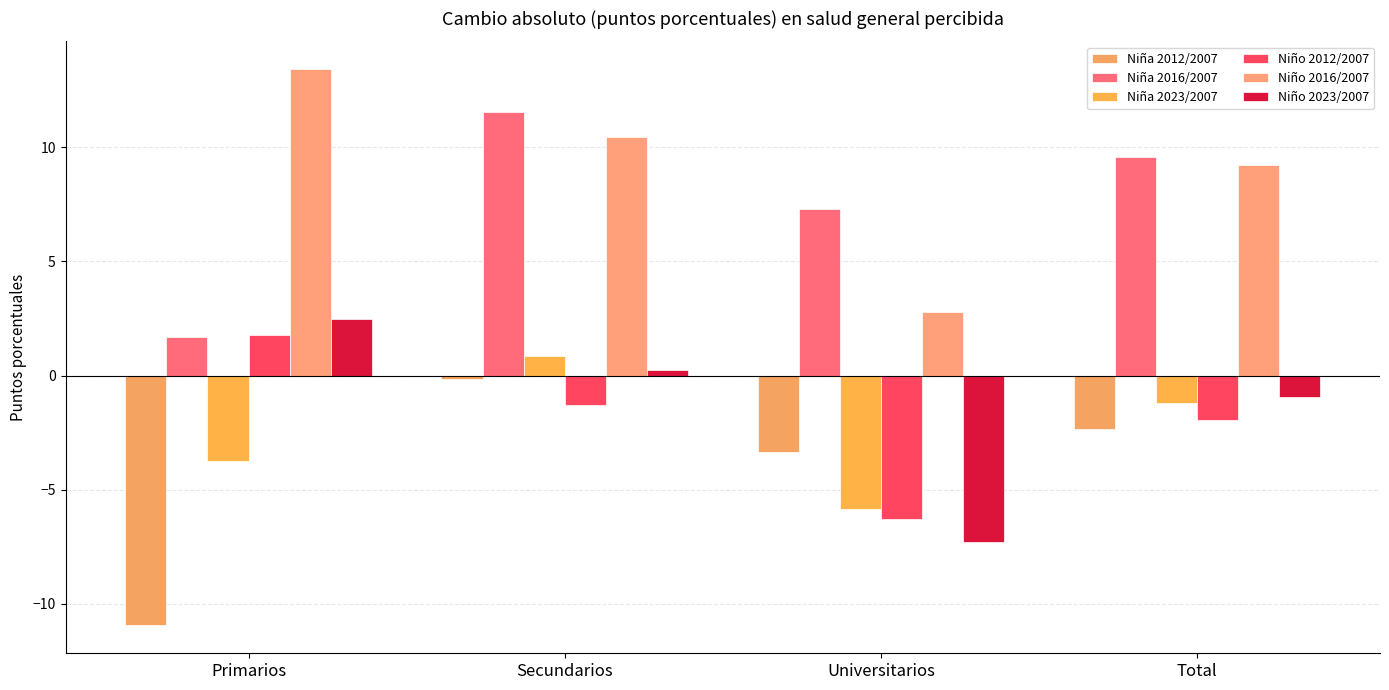

What is the value of the Niño 2023/2007 bar at the 4th from the left?

-0.9